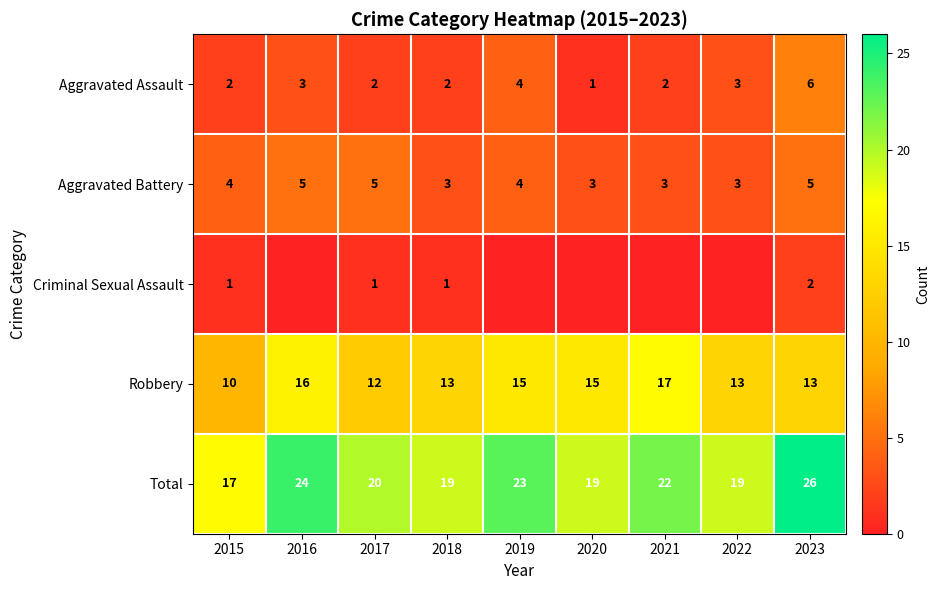

The value of Total at 2022 is 34. True or false?

False